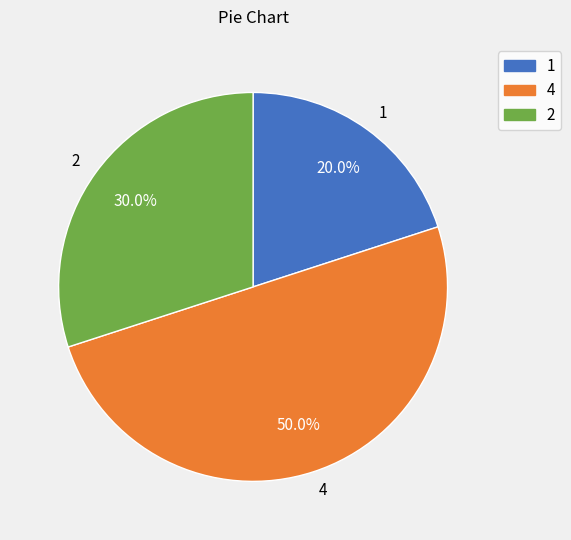

Is the sum of 4 and 1 greater than half?

Yes